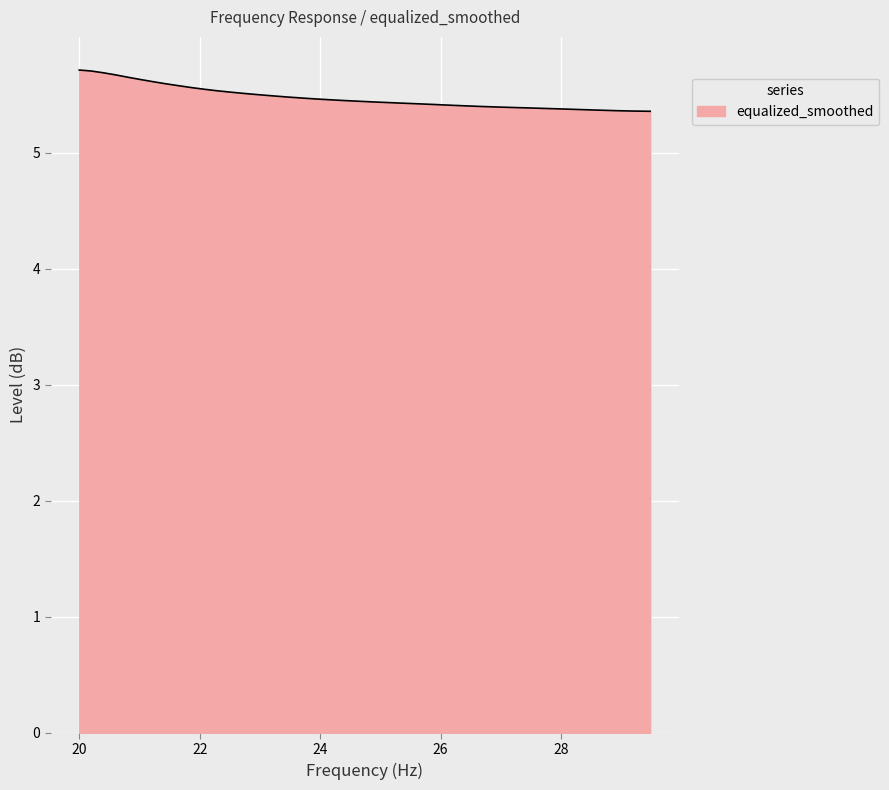

What is the maximum value shown in the chart?

5.7